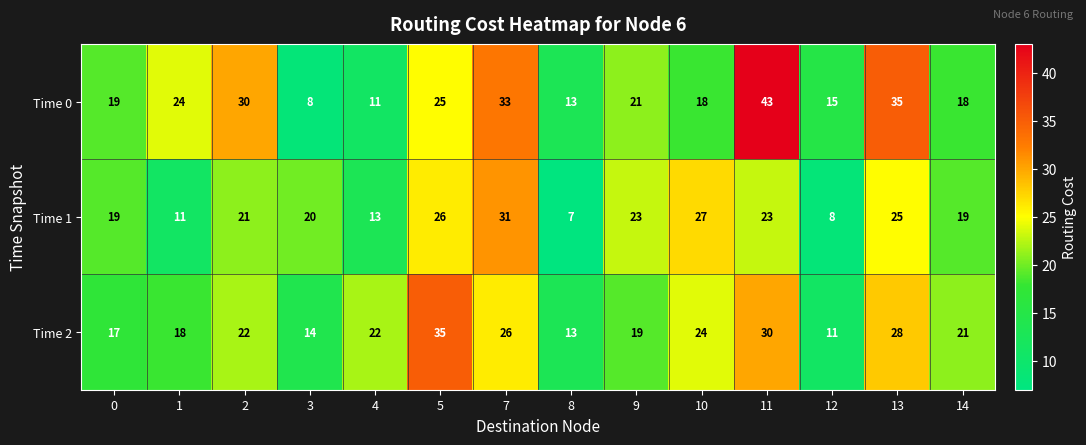

Which series has the largest total across all categories?

Time 0